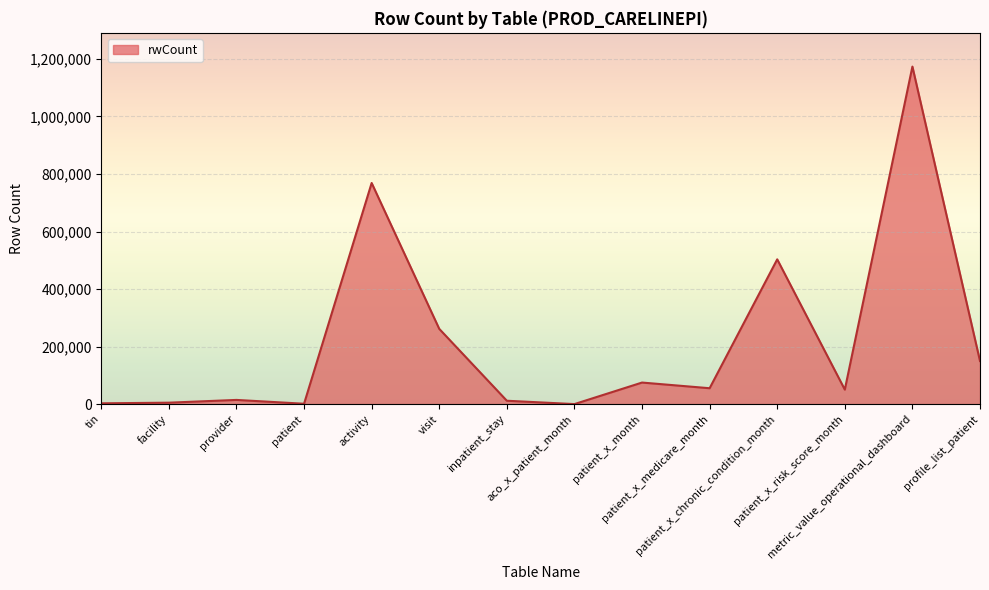

What is the difference between the maximum and minimum values?

1173342